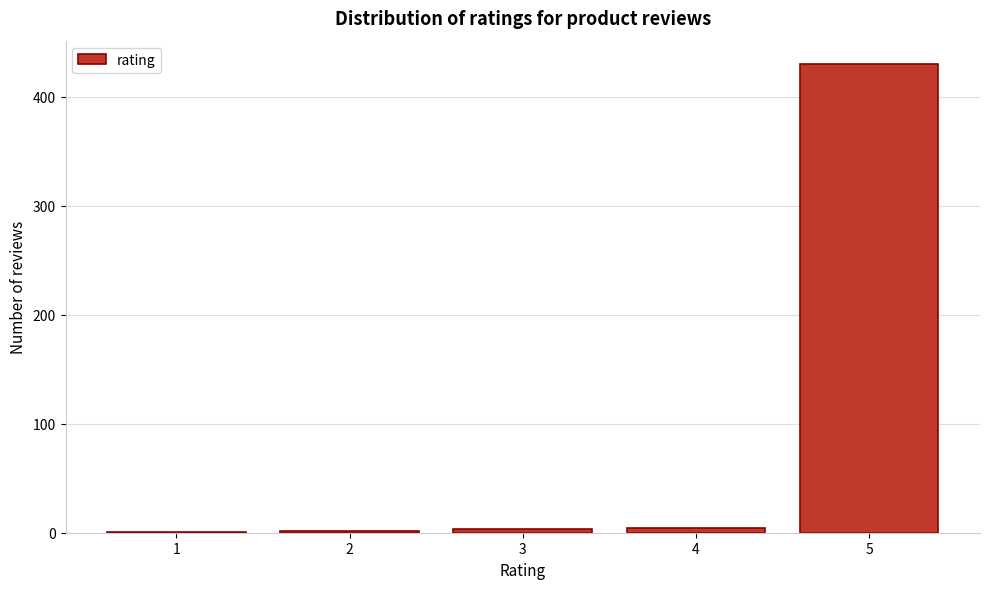

What is the maximum value shown in the chart?

430